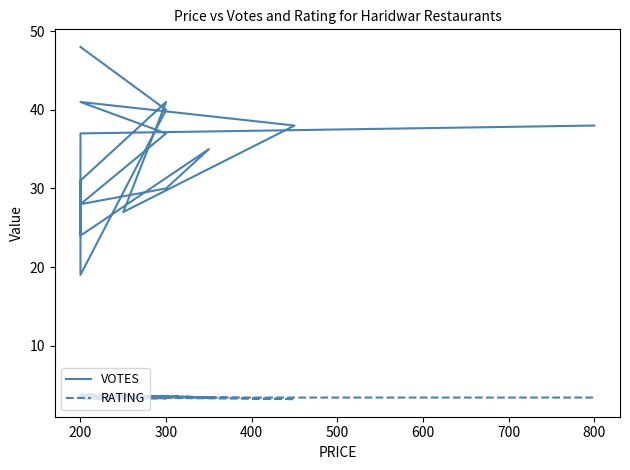

What is the value of the RATING point at the 9th from the left?

3.5